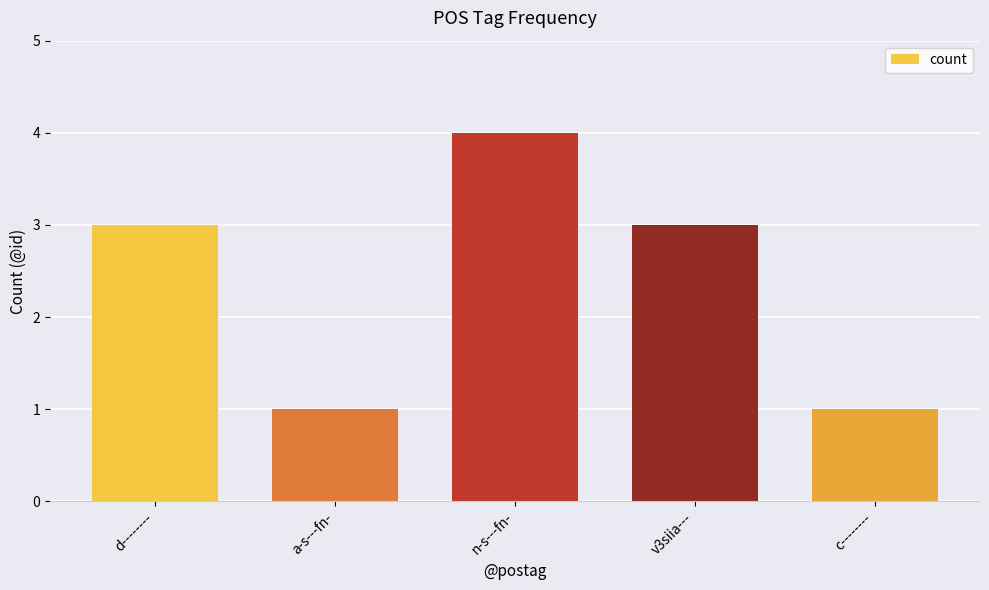

Reading right to left, transcribe all the data shown in this chart.

c--------=1	v3siia---=3	n-s---fn-=4	a-s---fn-=1	d--------=3